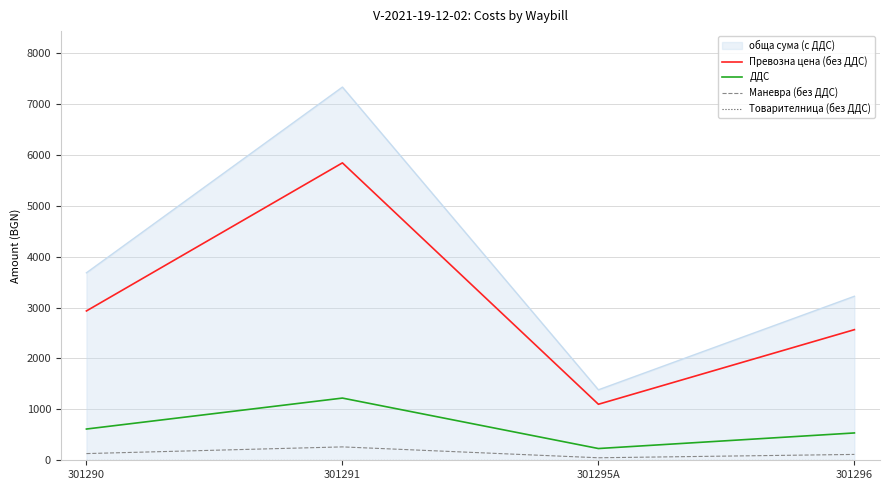

What is the difference between the maximum and second lowest values in the Превозна цена (без ДДС) series?

3275.3